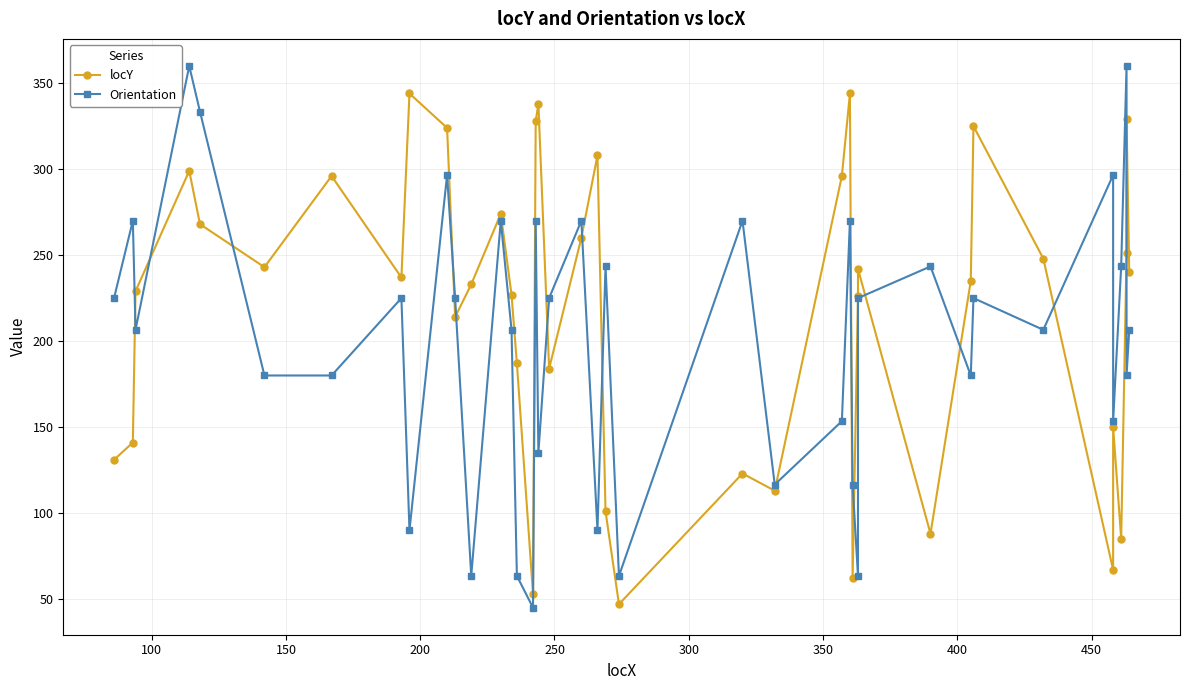

How many lines are shown in the chart?

2